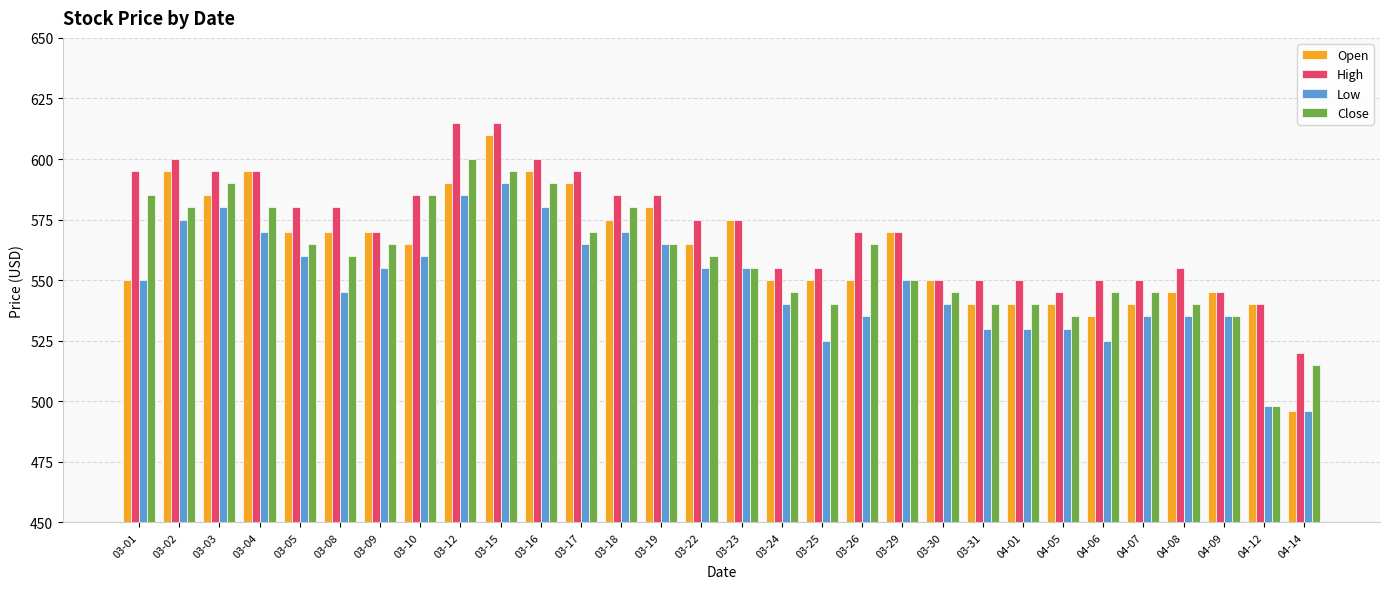

Which category has the highest value in the Close series?

03-12